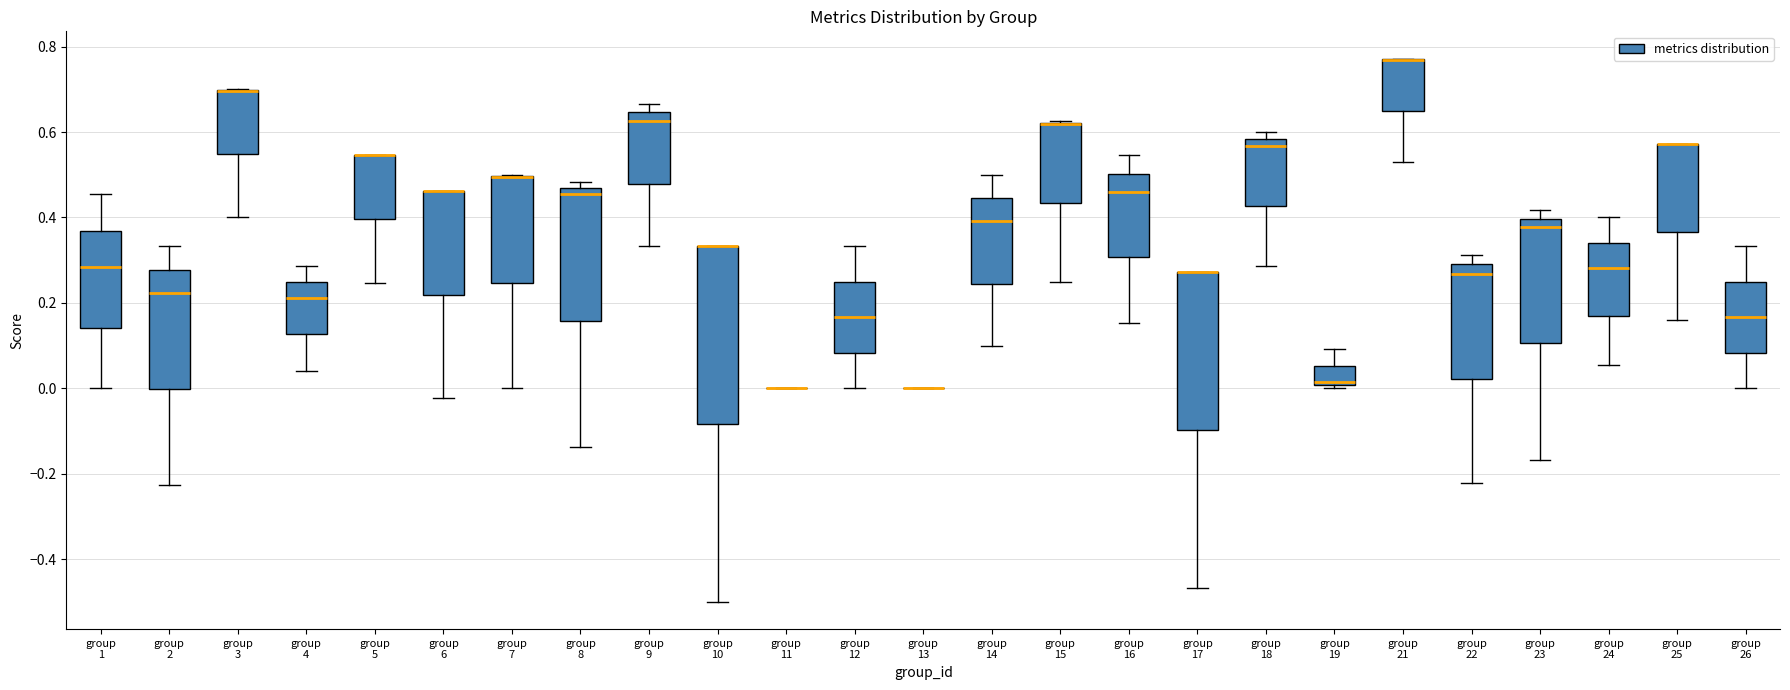

Reading left to right, transcribe this box plot: for each box, give where its median line is, the range the box spans, and where its two whiskers end, as read against the y-axis. The values are not printed on the chart, so give them approximately, as read against the axis.

group 1: median 0.28, box 0.14 to 0.36, whiskers 0.00 to 0.46
group 2: median 0.22, box 0.00 to 0.28, whiskers -0.22 to 0.34
group 3: median 0.70 (drawn on the box's upper edge), box 0.54 to 0.70, whiskers 0.40 to 0.70
group 4: median 0.22, box 0.12 to 0.24, whiskers 0.04 to 0.28
group 5: median 0.54 (drawn on the box's upper edge), box 0.40 to 0.54, whiskers 0.24 to 0.54
group 6: median 0.46 (drawn on the box's upper edge), box 0.22 to 0.46, whiskers -0.02 to 0.46
group 7: median 0.50 (drawn on the box's upper edge), box 0.24 to 0.50, whiskers 0.00 to 0.50
group 8: median 0.46 (just below the box's upper edge), box 0.16 to 0.46, whiskers -0.14 to 0.48
group 9: median 0.62, box 0.48 to 0.64, whiskers 0.34 to 0.66
group 10: median 0.34 (drawn on the box's upper edge), box -0.08 to 0.34, whiskers -0.50 to 0.34
group 11: box collapsed to a line at 0.00, whiskers 0.00 to 0.00
group 12: median 0.16, box 0.08 to 0.26, whiskers 0.00 to 0.34
group 13: box collapsed to a line at 0.00, whiskers 0.00 to 0.00
group 14: median 0.40, box 0.24 to 0.44, whiskers 0.10 to 0.50
group 15: median 0.62 (drawn on the box's upper edge), box 0.44 to 0.62, whiskers 0.26 to 0.62
group 16: median 0.46, box 0.30 to 0.50, whiskers 0.16 to 0.54
group 17: median 0.28 (drawn on the box's upper edge), box -0.10 to 0.28, whiskers -0.46 to 0.28
group 18: median 0.56, box 0.42 to 0.58, whiskers 0.28 to 0.60
group 19: median 0.02, box 0.00 to 0.06, whiskers 0.00 (just below the box's lower edge) to 0.10
group 21: median 0.76 (drawn on the box's upper edge), box 0.64 to 0.78, whiskers 0.54 to 0.78
group 22: median 0.26, box 0.02 to 0.28, whiskers -0.22 to 0.32
group 23: median 0.38, box 0.10 to 0.40, whiskers -0.16 to 0.42
group 24: median 0.28, box 0.16 to 0.34, whiskers 0.06 to 0.40
group 25: median 0.58 (drawn on the box's upper edge), box 0.36 to 0.58, whiskers 0.16 to 0.58
group 26: median 0.16, box 0.08 to 0.26, whiskers 0.00 to 0.34